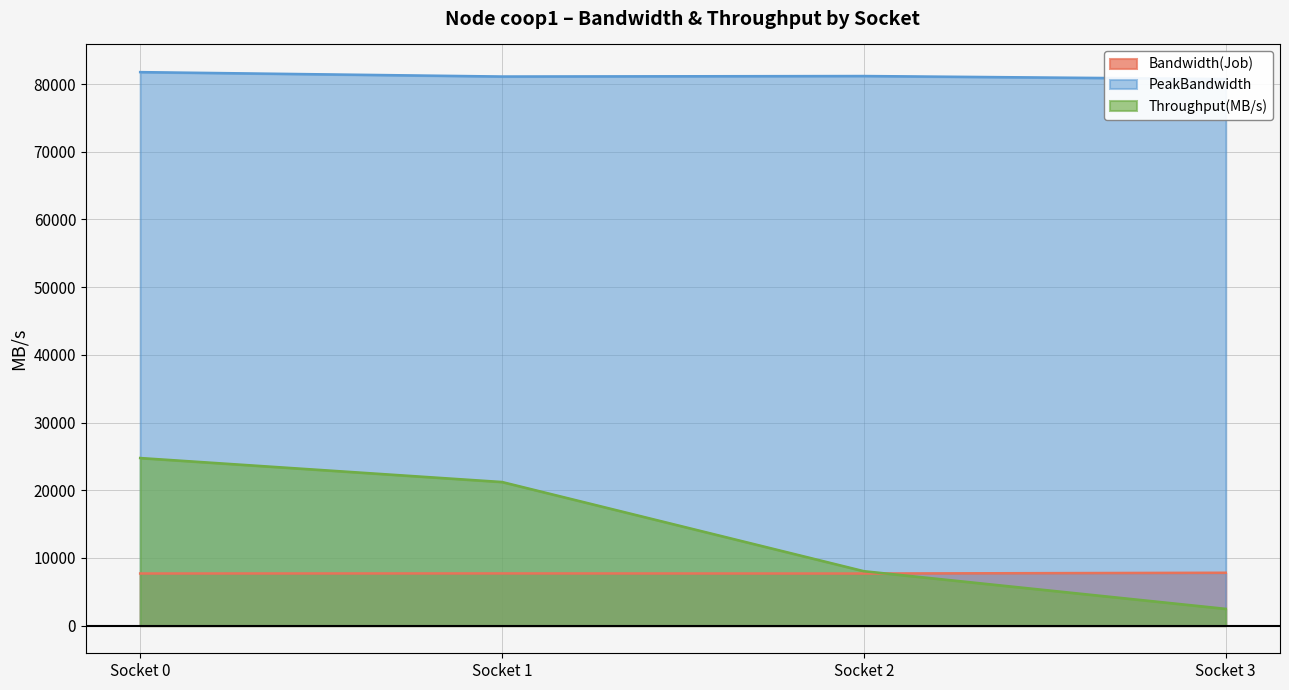

What is the value of the Bandwidth(Job) point at the 4th from the left?

7806.9